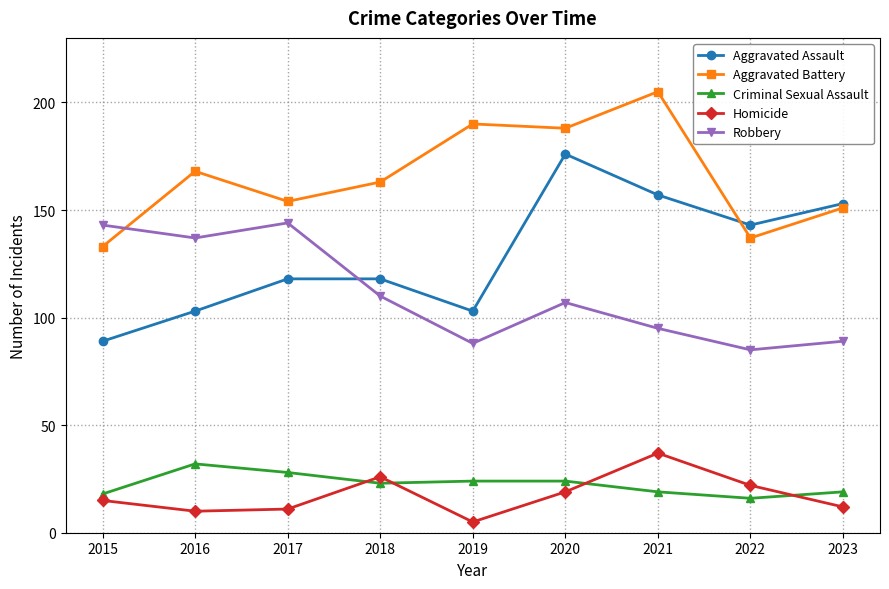

Which series has the widest spread of values?

Aggravated Assault